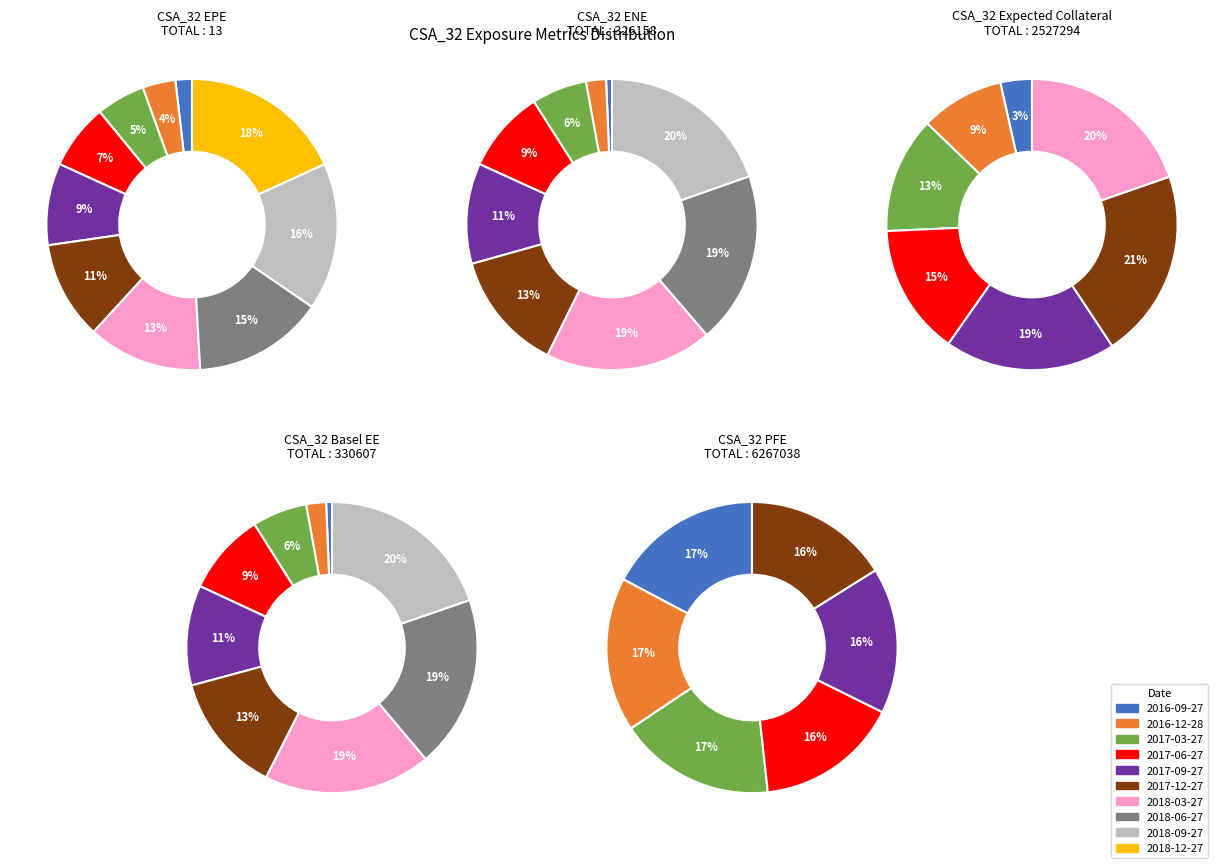

Does any single category account for the majority?

No